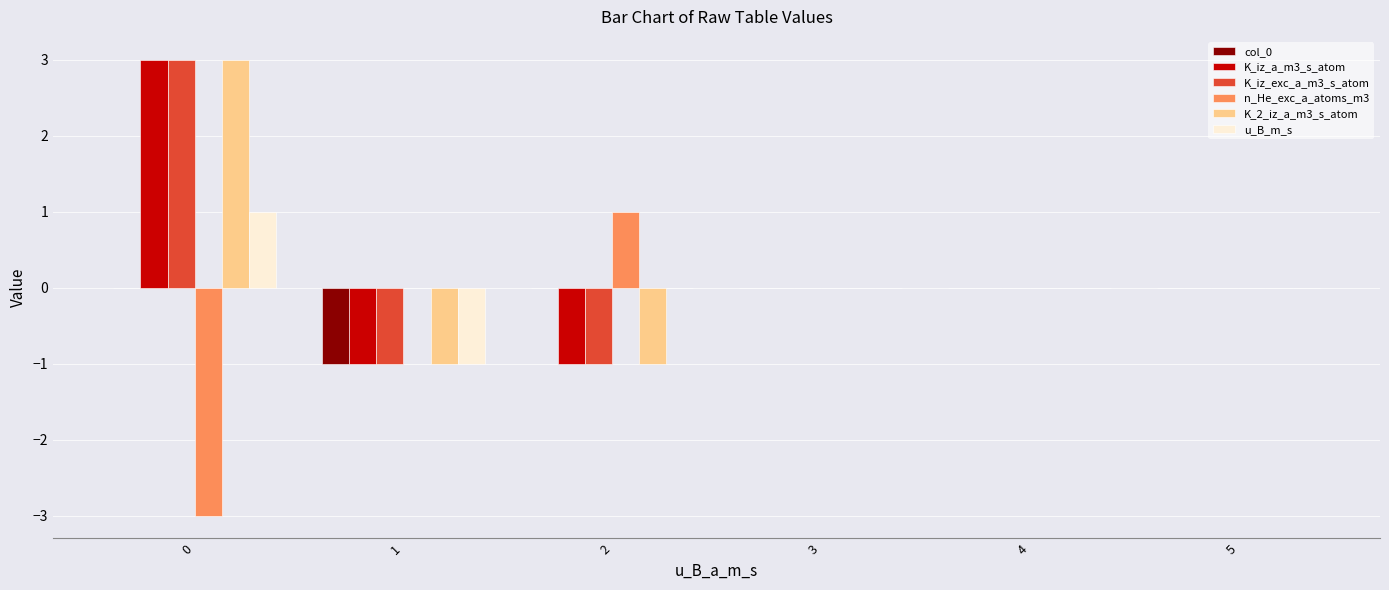

How many groups of bars are there?

6